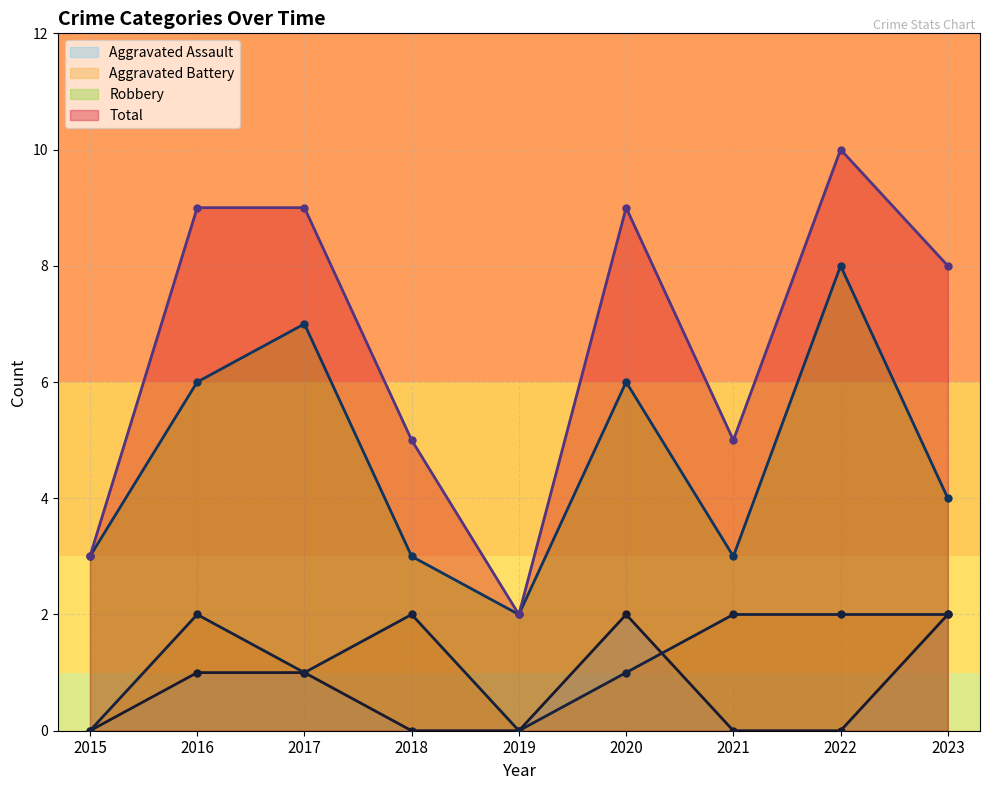

Which series has the largest total across all categories?

Total